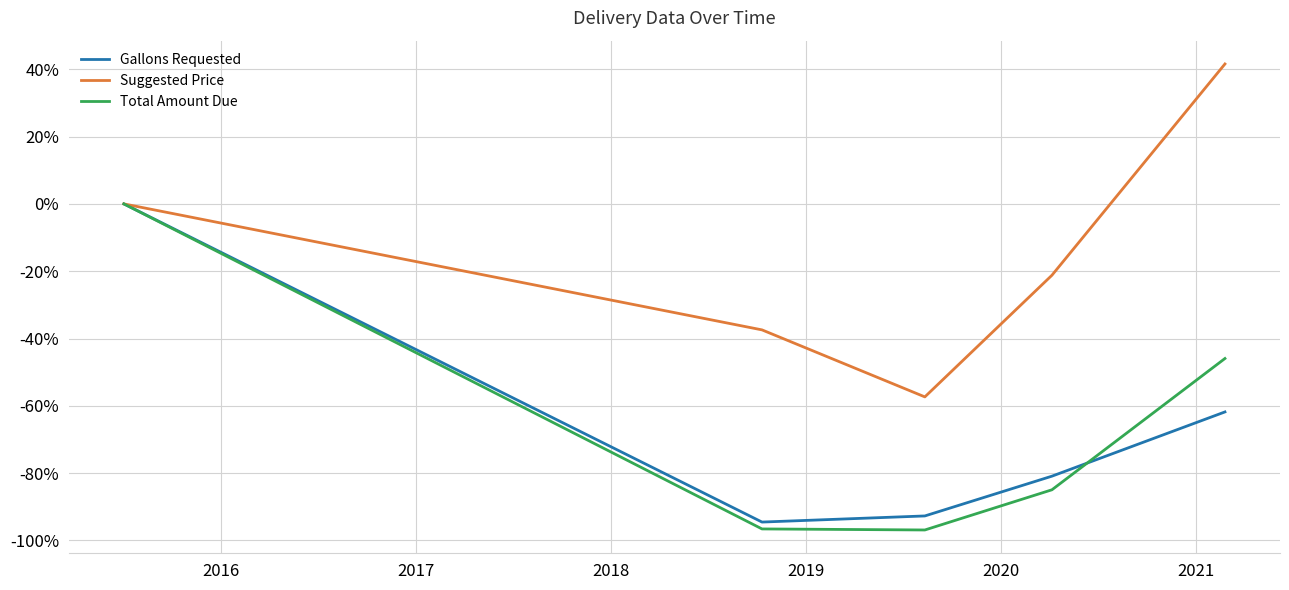

Which series has the largest total across all categories?

Suggested Price